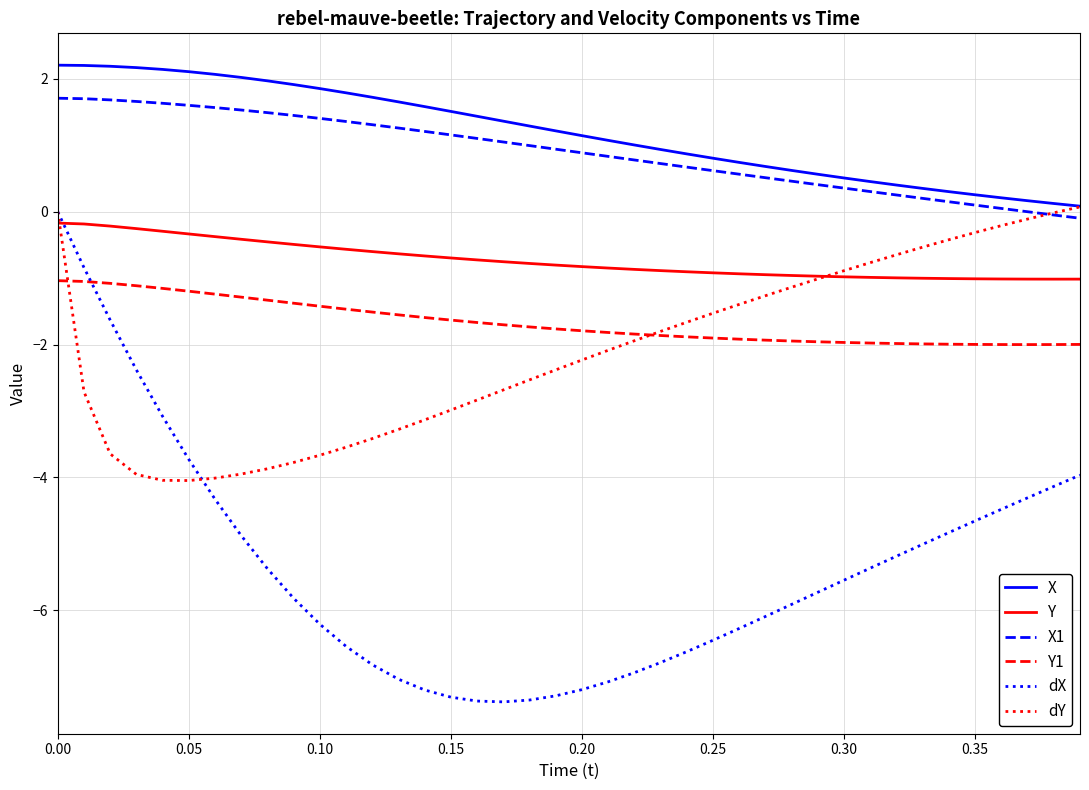

True or false: X and Y intersect in this chart.

False